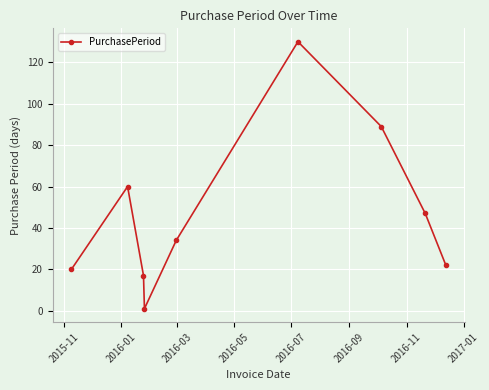

What is the value of the 3rd point from the left?

17